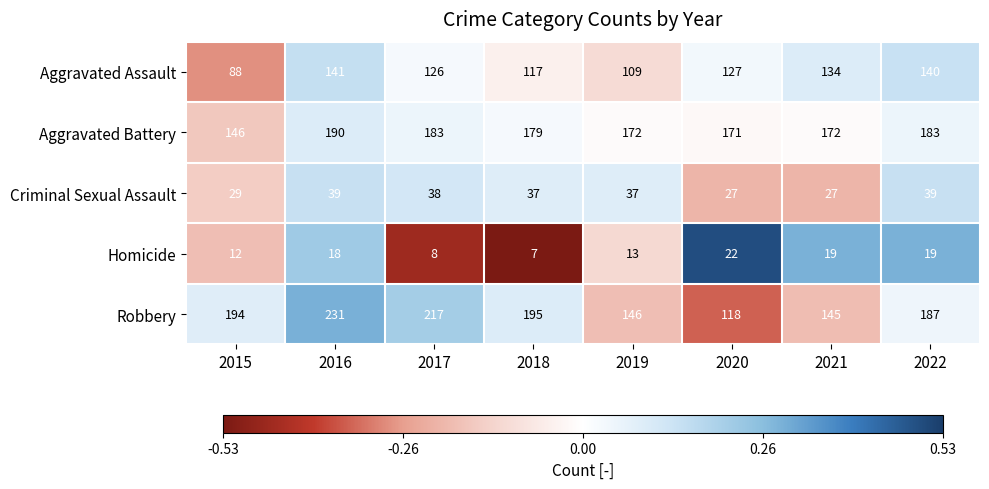

At 2019, list the series in order from smallest to largest.

Homicide, Criminal Sexual Assault, Aggravated Assault, Robbery, Aggravated Battery